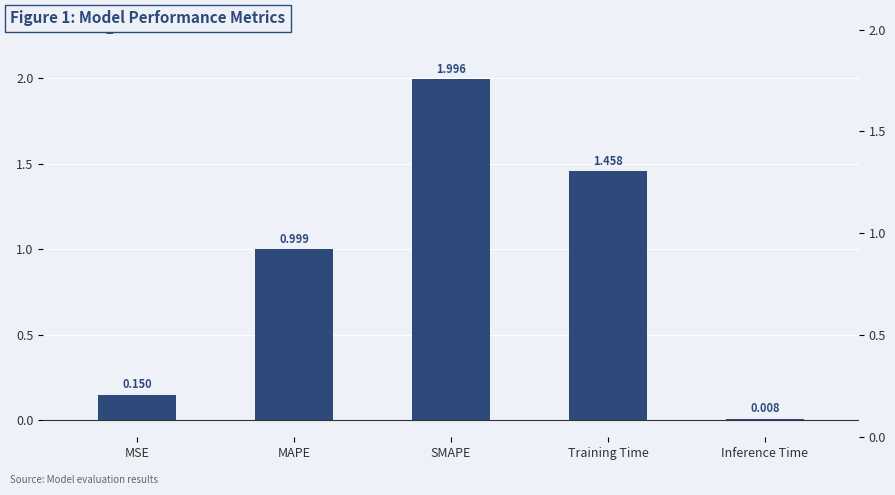

List the labels in order of value, smallest first.

Inference Time, MSE, MAPE, Training Time, SMAPE